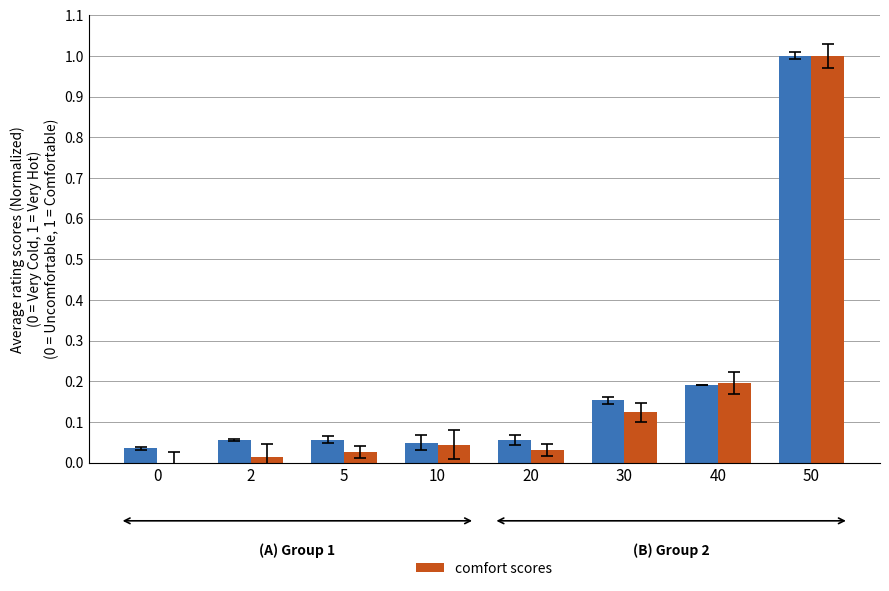

At which category is the sum across all series the highest?

50